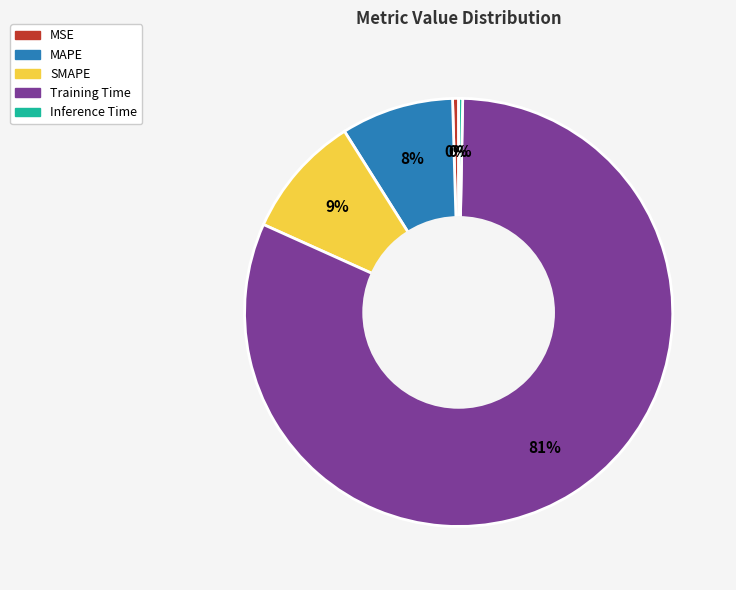

Count the number of slices in the pie.

5